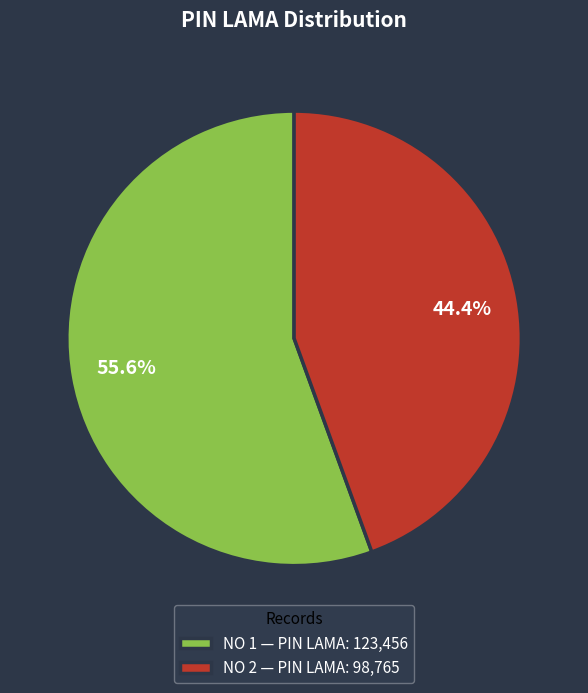

How many slices are in this pie chart?

2